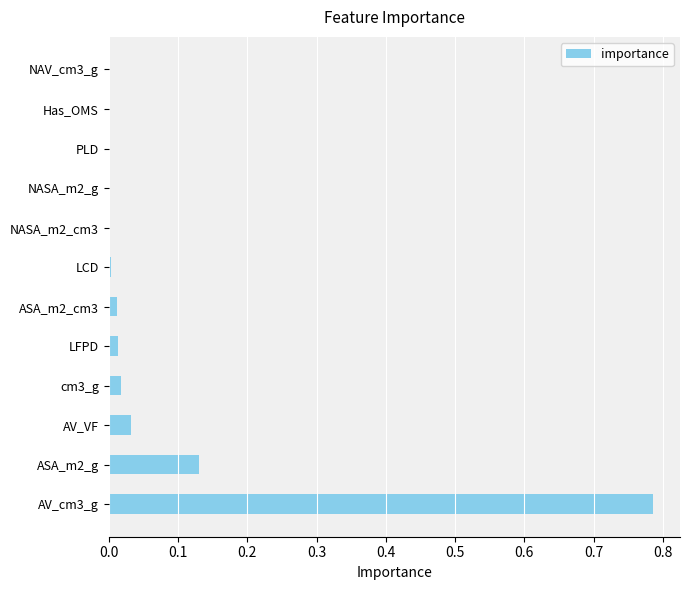

Which label corresponds to the largest value in the chart?

AV_cm3_g